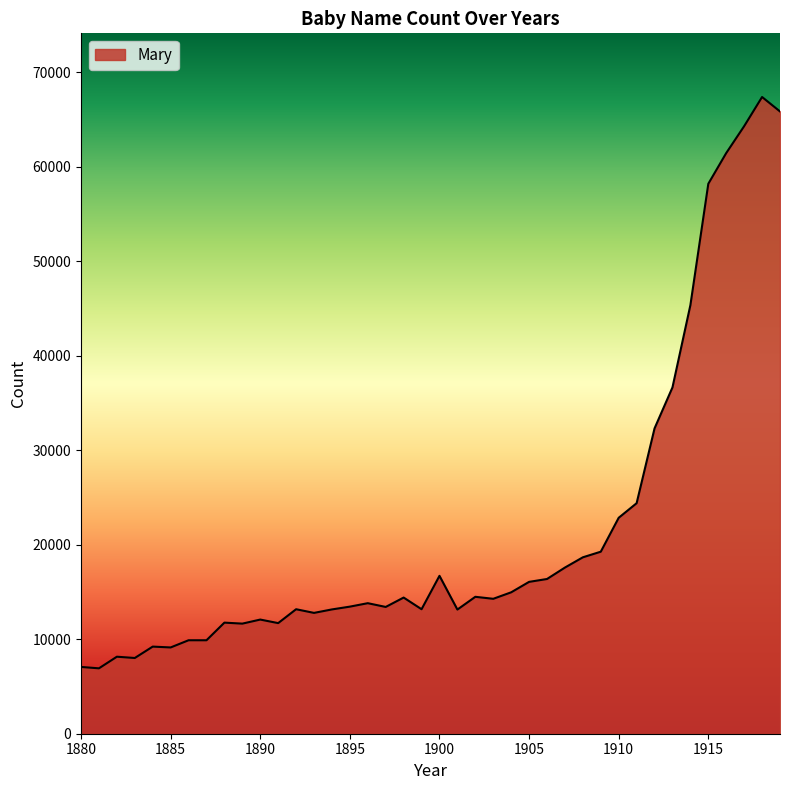

What is the greatest value displayed?

67366